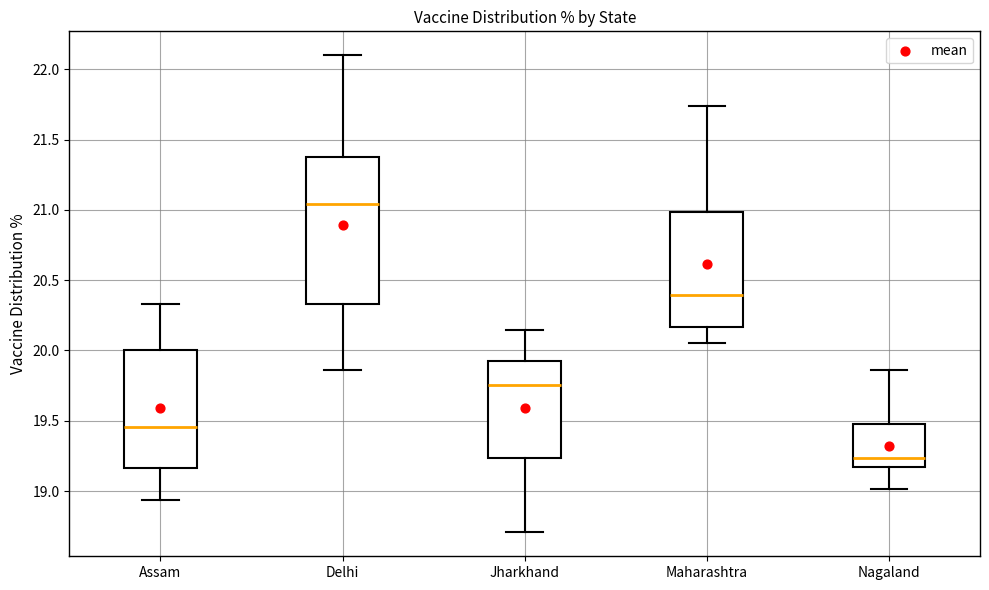

Where does the lower whisker of the box for Delhi end on the y-axis? The values are not printed on the chart, so give them approximately, as read against the axis.

19.85